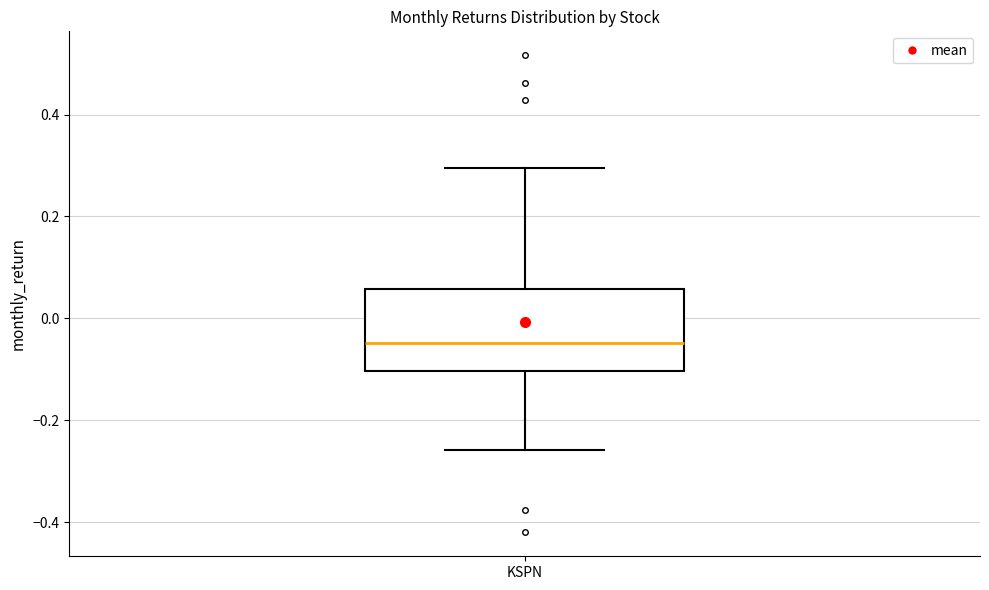

Where is the lower edge of the box for KSPN on the y-axis? The values are not printed on the chart, so give them approximately, as read against the axis.

-0.10